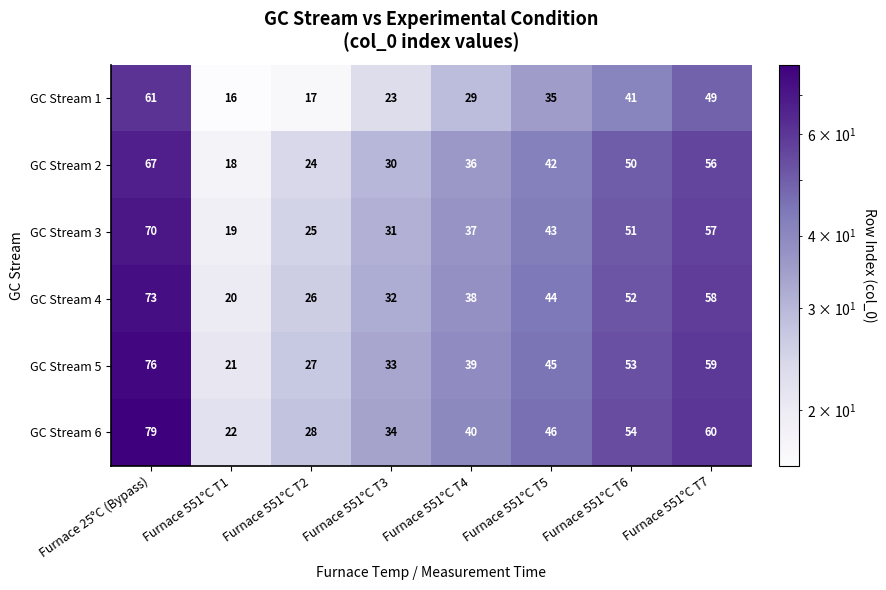

Which series has the largest range (max minus min)?

GC Stream 6